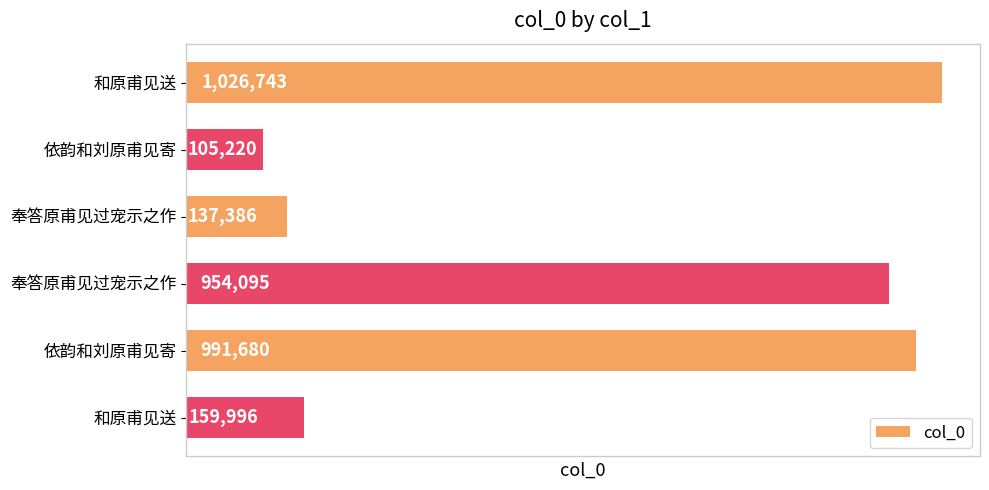

Rank the categories by value from highest to lowest.

和原甫见送, 依韵和刘原甫见寄, 奉答原甫见过宠示之作, 和原甫见送, 奉答原甫见过宠示之作, 依韵和刘原甫见寄